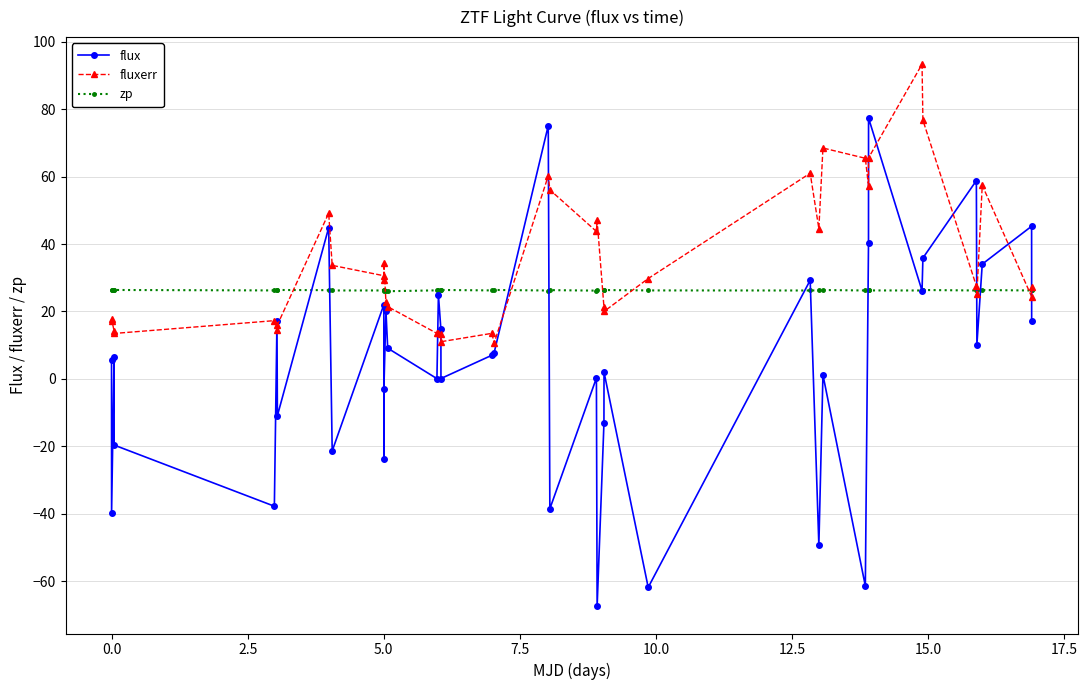

What is the value of the fluxerr point at the 4th from the left?

13.5